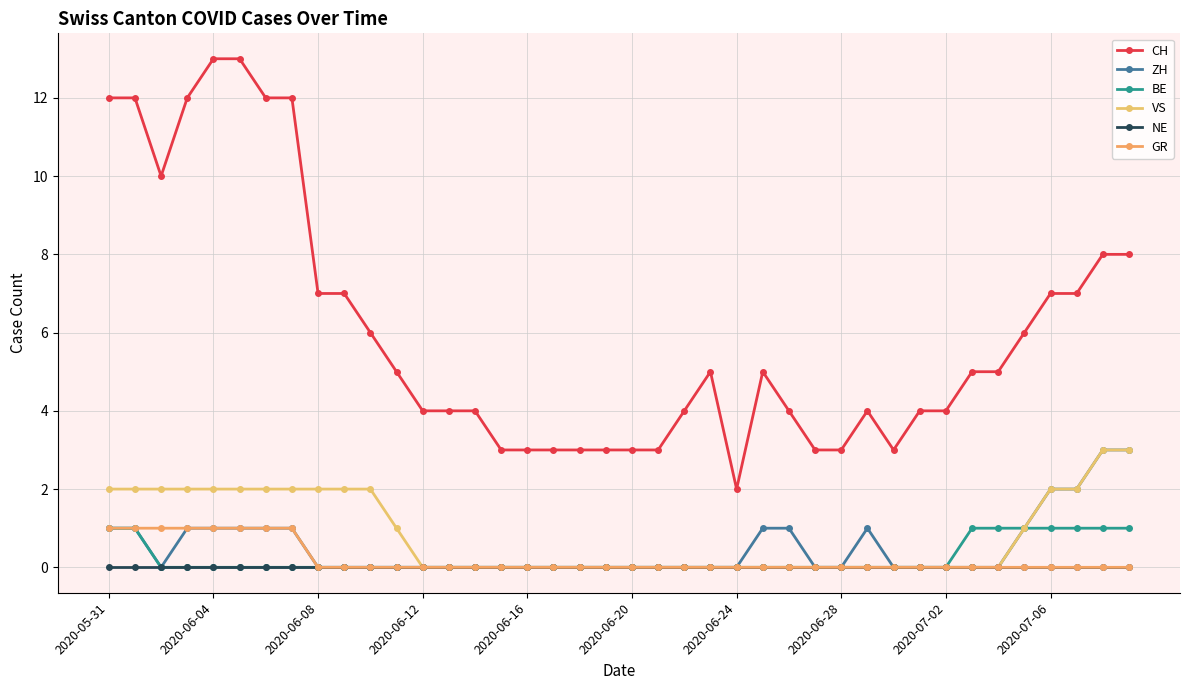

Reading right to left, extract all data points from this chart.

CH: 8	8	7	7	6	5	5	4	4	3	4	3	3	4	5	2	5	4	3	3	3	3	3	3	3	4	4	4	5	6	7	7	12	12	13	13	12	10	12	12
ZH: 3	3	2	2	1	0	0	0	0	0	1	0	0	1	1	0	0	0	0	0	0	0	0	0	0	0	0	0	0	0	0	0	1	1	1	1	1	0	1	1
BE: 1	1	1	1	1	1	1	0	0	0	0	0	0	0	0	0	0	0	0	0	0	0	0	0	0	0	0	0	0	0	0	0	0	0	0	0	0	0	1	1
VS: 3	3	2	2	1	0	0	0	0	0	0	0	0	0	0	0	0	0	0	0	0	0	0	0	0	0	0	0	1	2	2	2	2	2	2	2	2	2	2	2
NE: 0	0	0	0	0	0	0	0	0	0	0	0	0	0	0	0	0	0	0	0	0	0	0	0	0	0	0	0	0	0	0	0	0	0	0	0	0	0	0	0
GR: 0	0	0	0	0	0	0	0	0	0	0	0	0	0	0	0	0	0	0	0	0	0	0	0	0	0	0	0	0	0	0	0	1	1	1	1	1	1	1	1